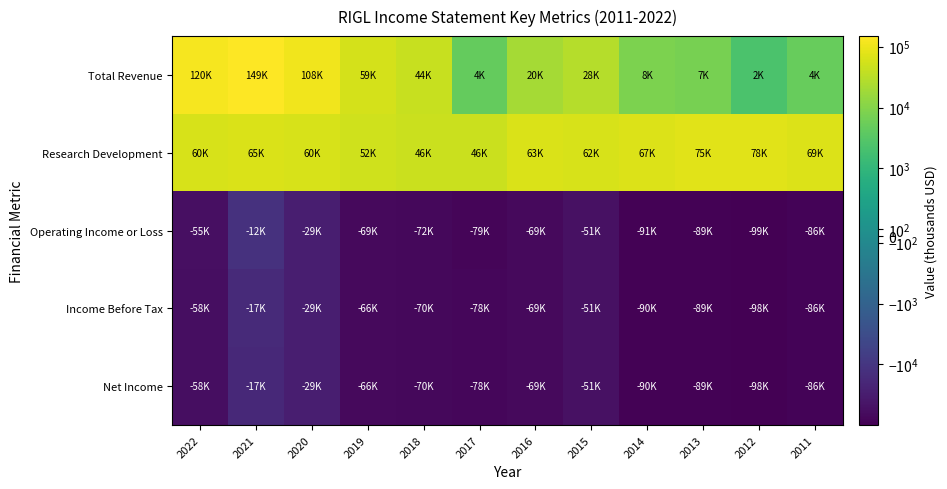

Which series has the widest spread of values?

Total Revenue